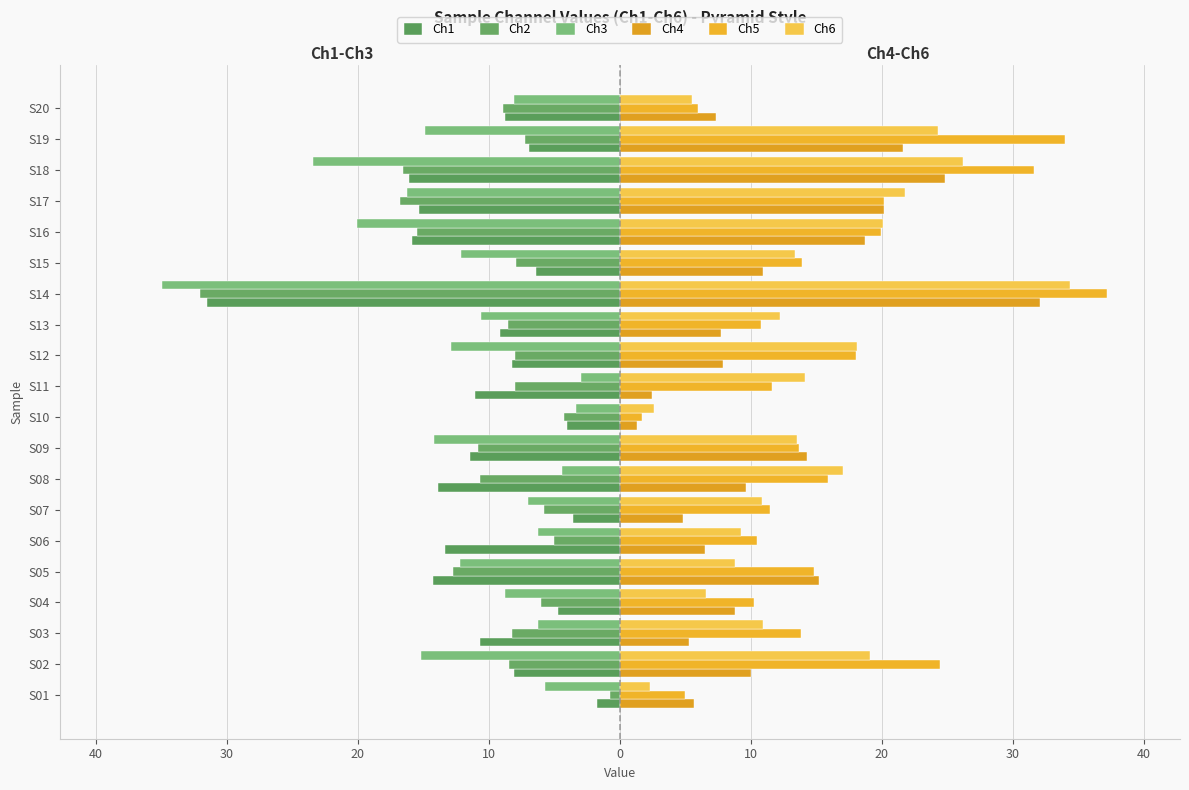

Which series has the widest spread of values?

Ch5